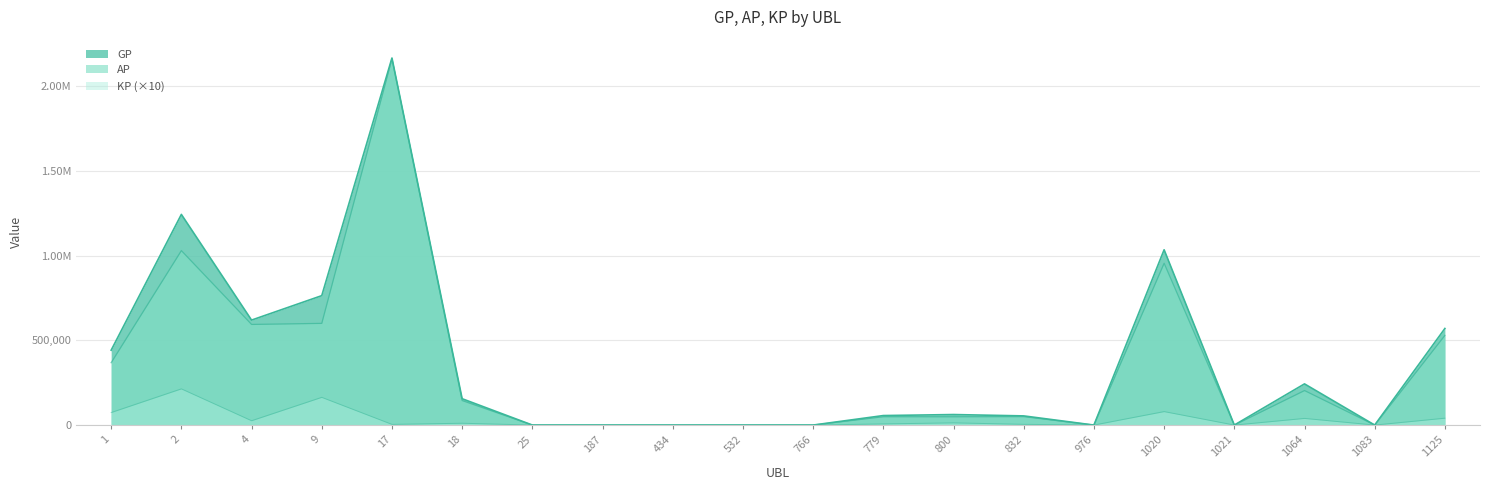

What is the maximum value for KP?

213522.9